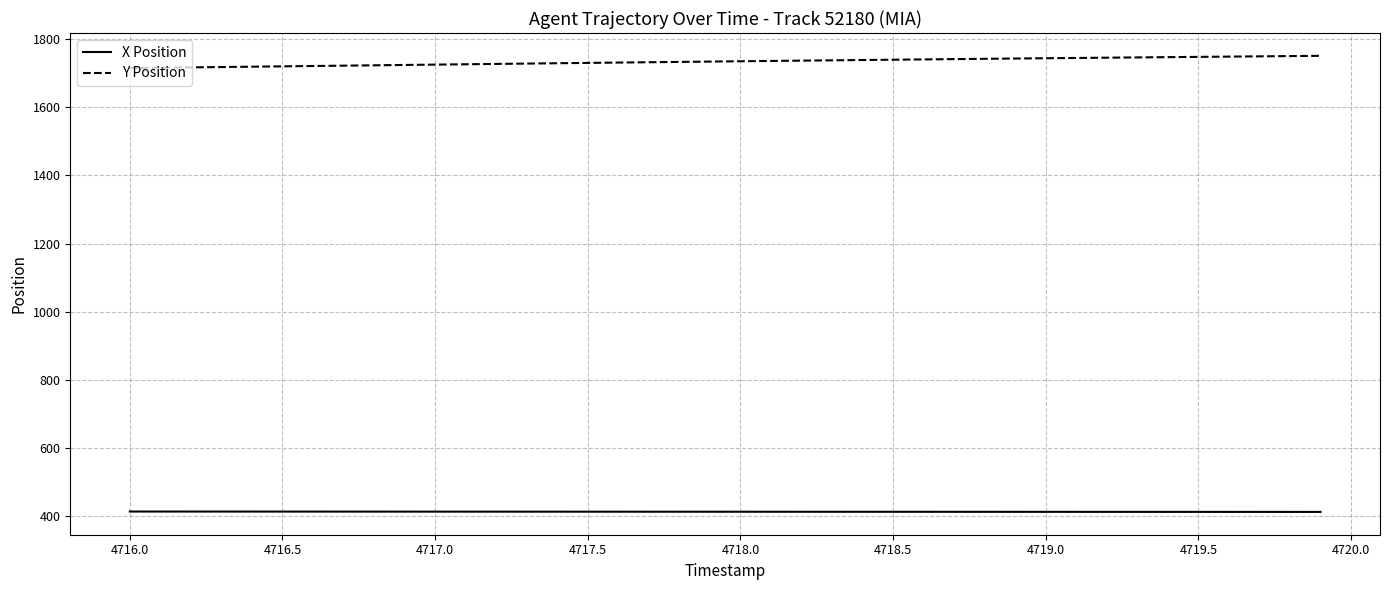

True or false: Y Position and X Position cross at least once.

False